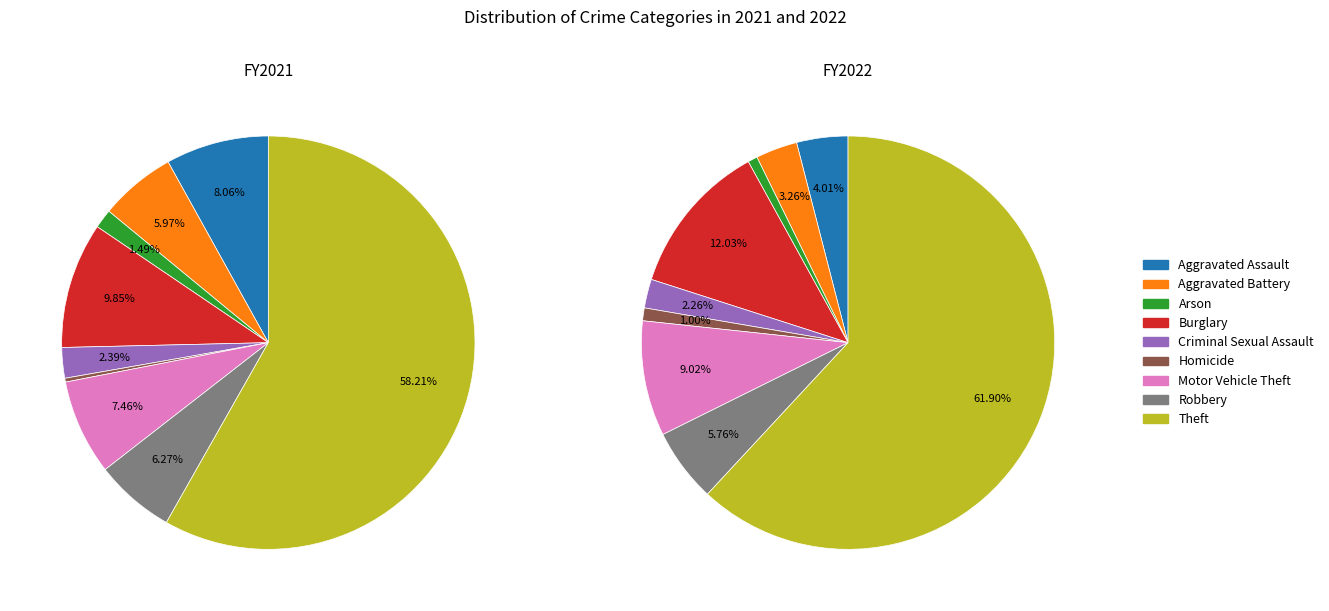

To the nearest percent, what portion does Arson represent?

1%